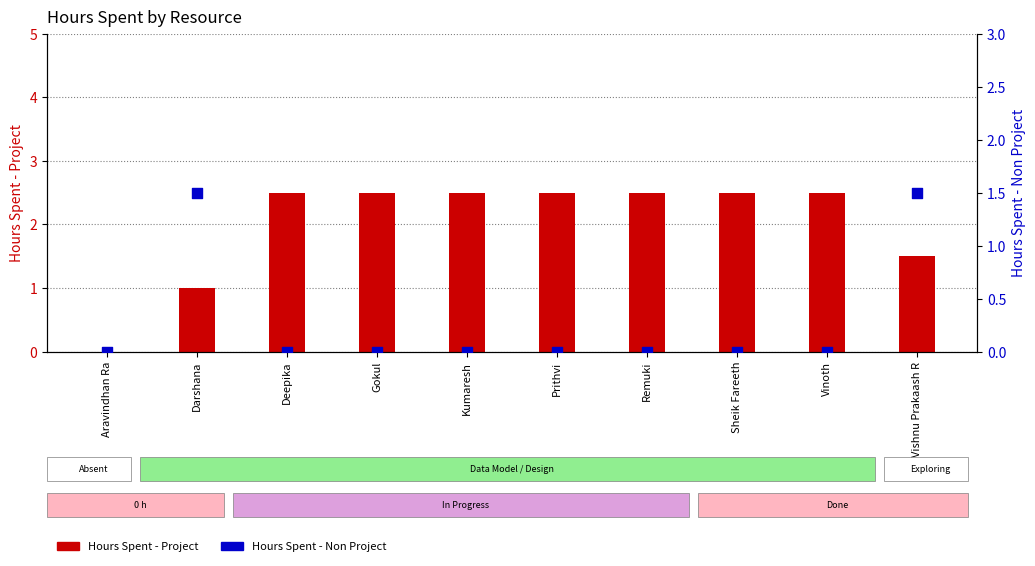

Which series contains the lowest Y value?

Hours Spent - Project